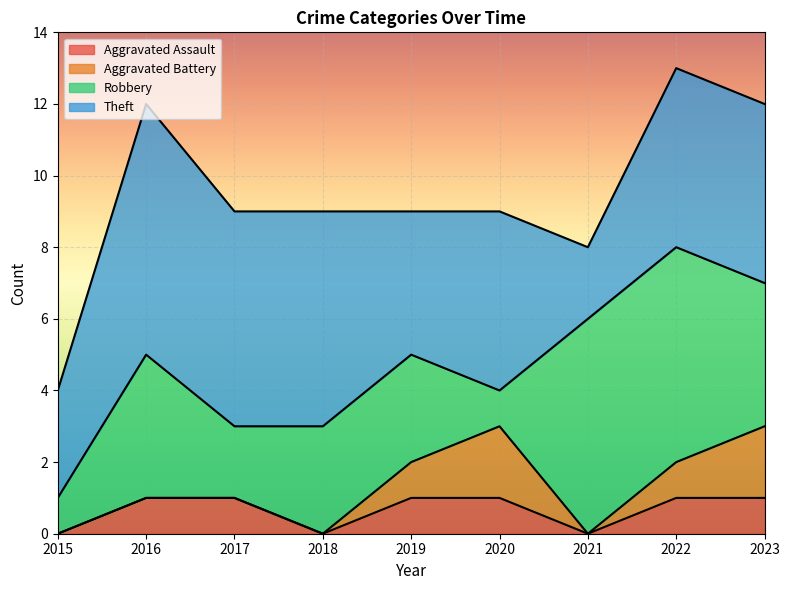

What is the sum of the Theft values at 2021 and 2015?

5